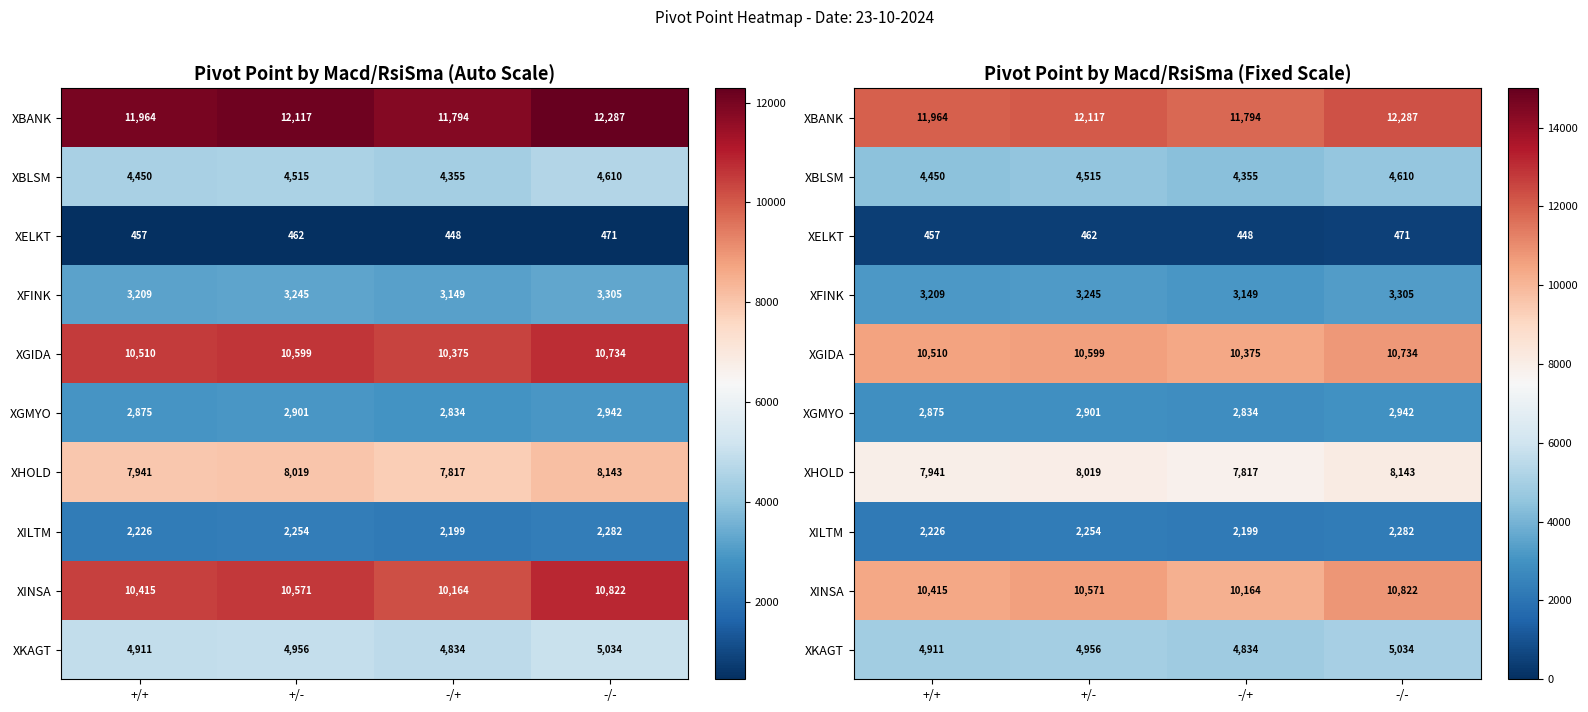

True or false: XHOLD has a value of 7817.1 at -/+.

True